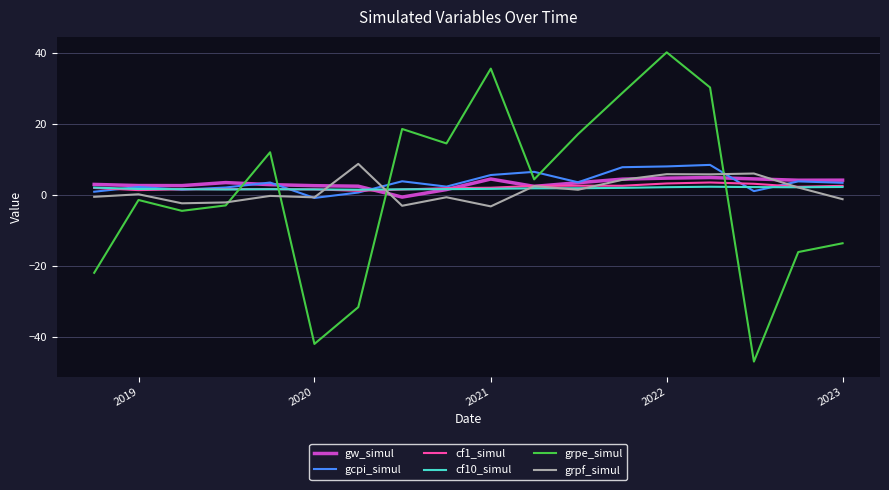

What is the highest value of the gw_simul series?

4.9